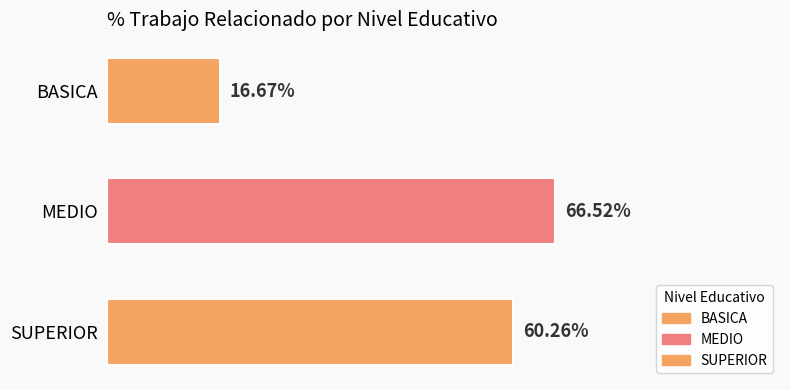

At which category does the chart reach its minimum across all series?

BASICA